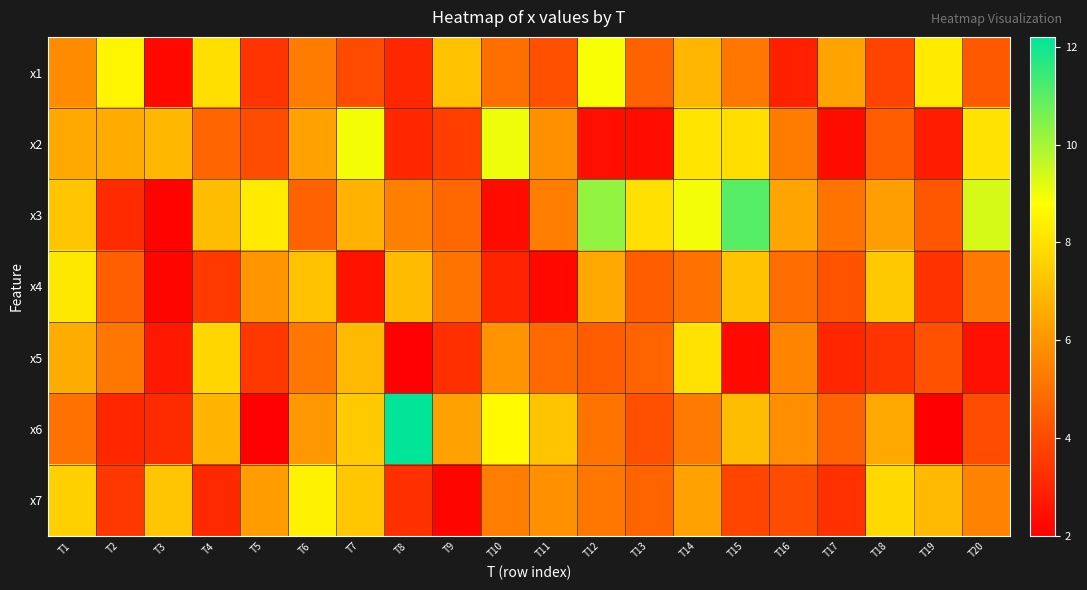

At how many categories does at least one series exceed 11?

2